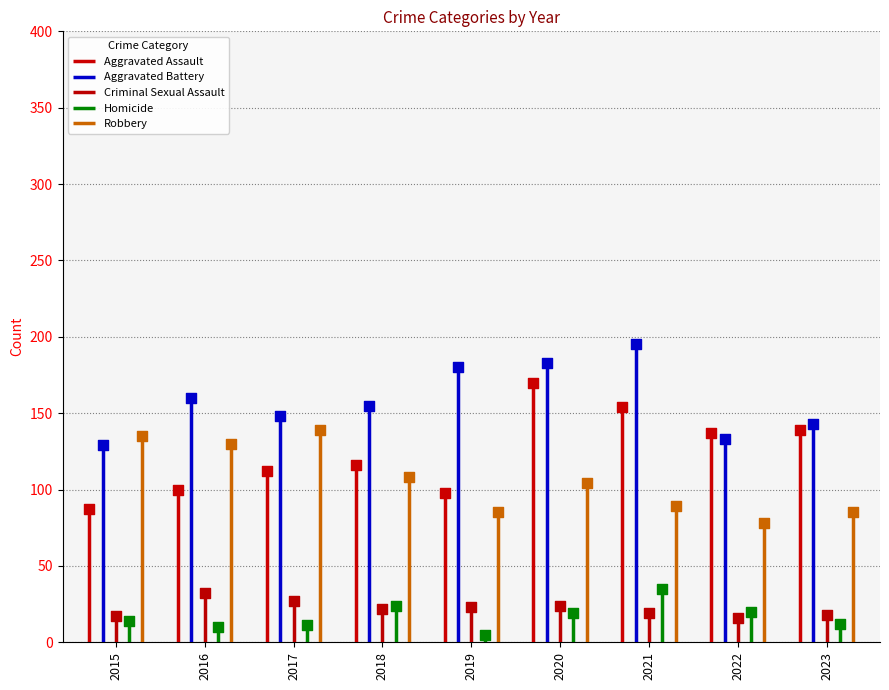

At which category is the sum across all series the highest?

2020